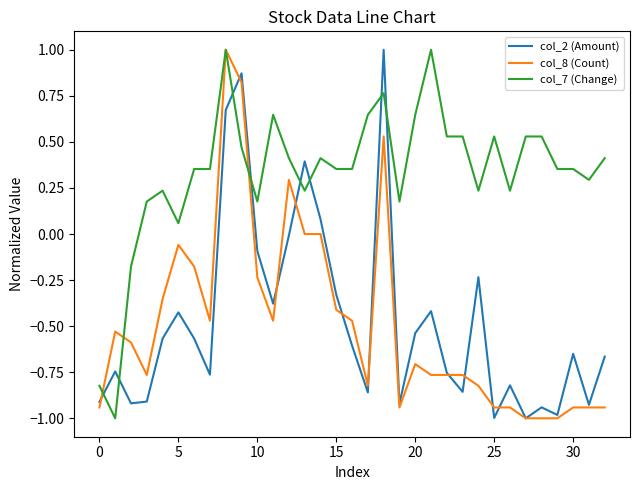

What is the minimum value for col_2 (Amount)?

-1.0